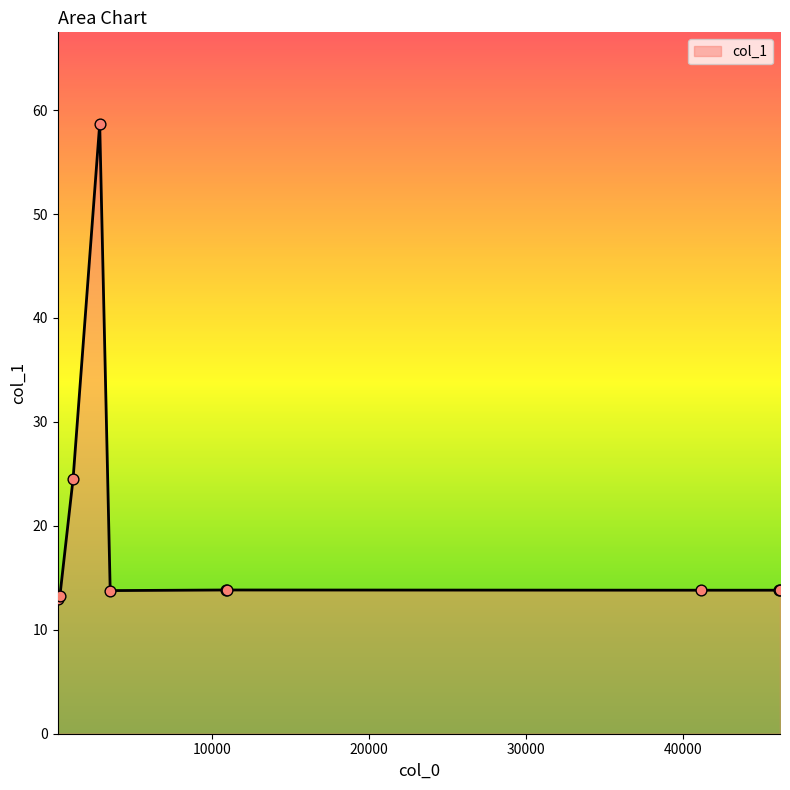

What is the difference between the maximum and minimum values?

45.7